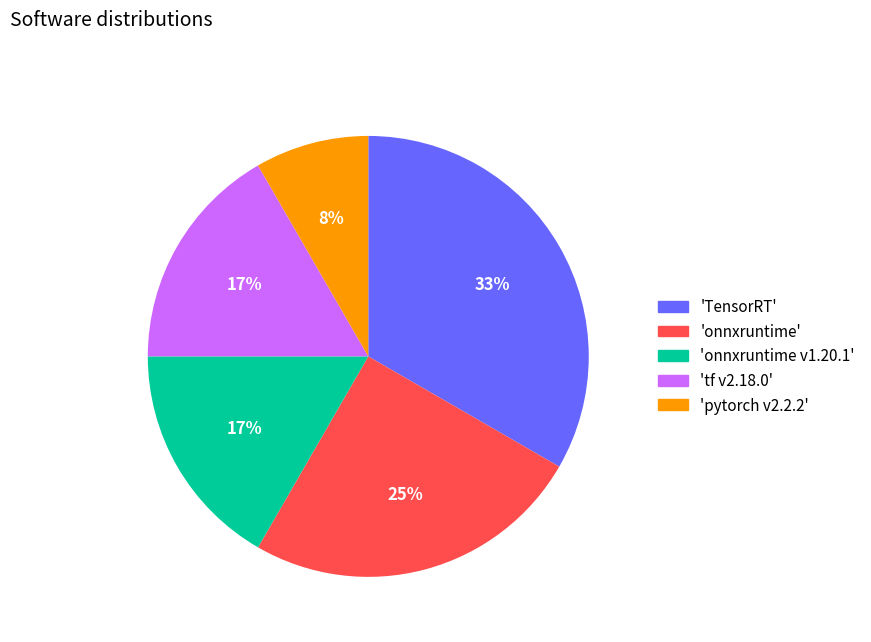

Approximately how many times larger is the value at 'onnxruntime' compared to 'tf v2.18.0'?

1.5